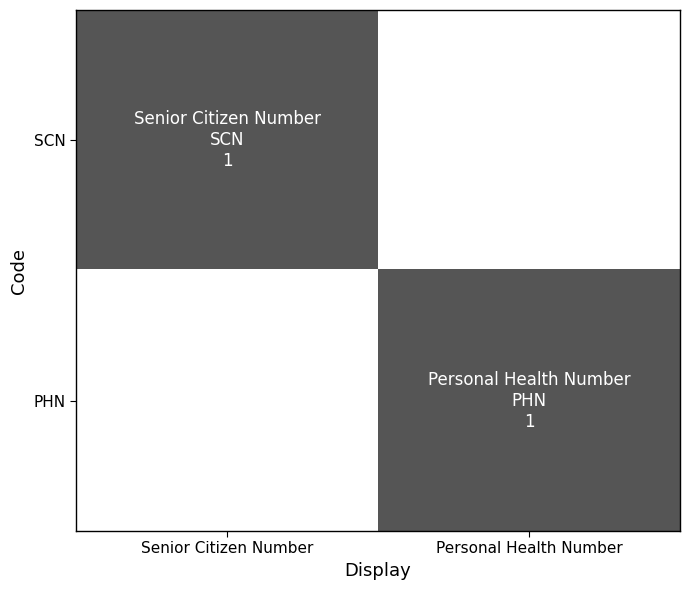

Reading left to right, transcribe all the data shown in this chart.

SCN: Senior Citizen Number=1	Personal Health Number=0
PHN: Senior Citizen Number=0	Personal Health Number=1